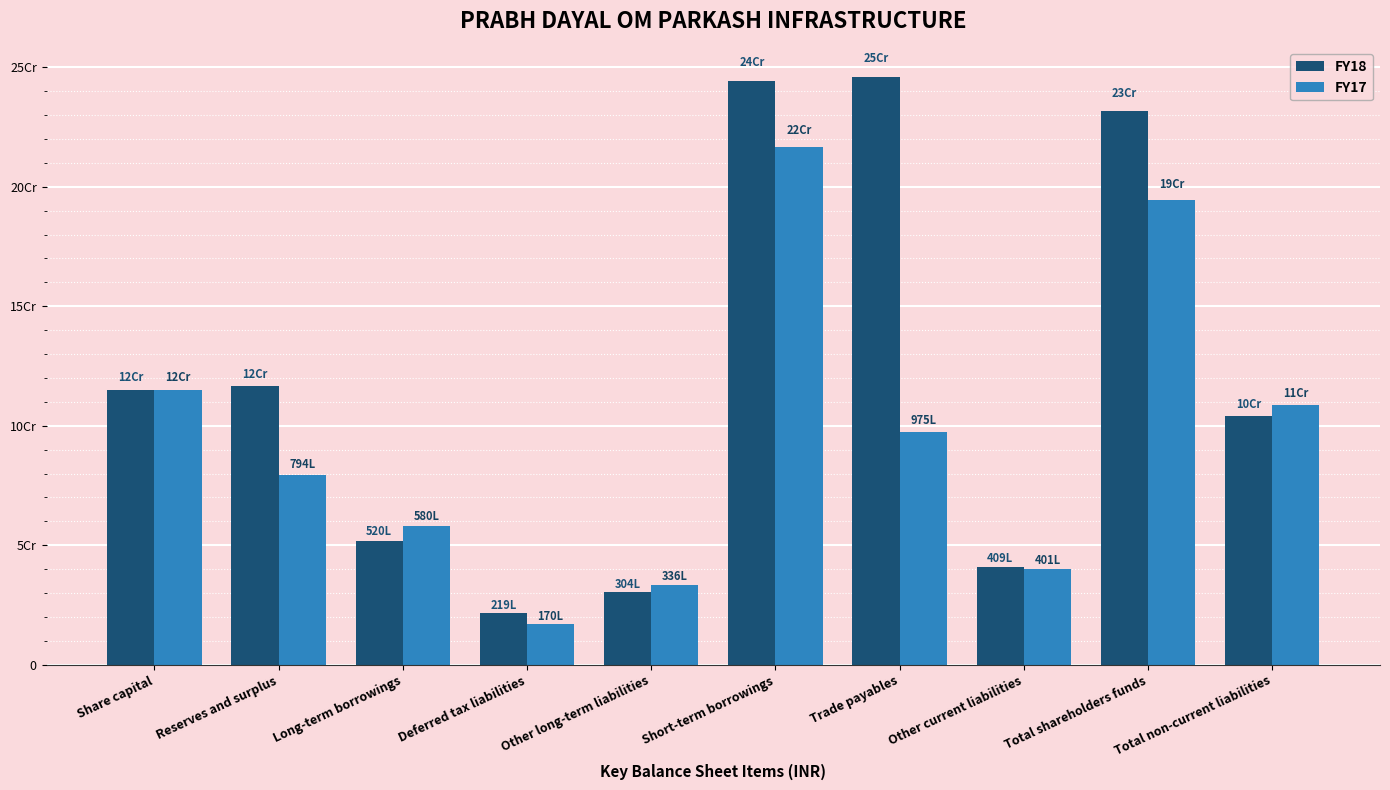

At Share capital, list the series in order from largest to smallest.

FY18, FY17